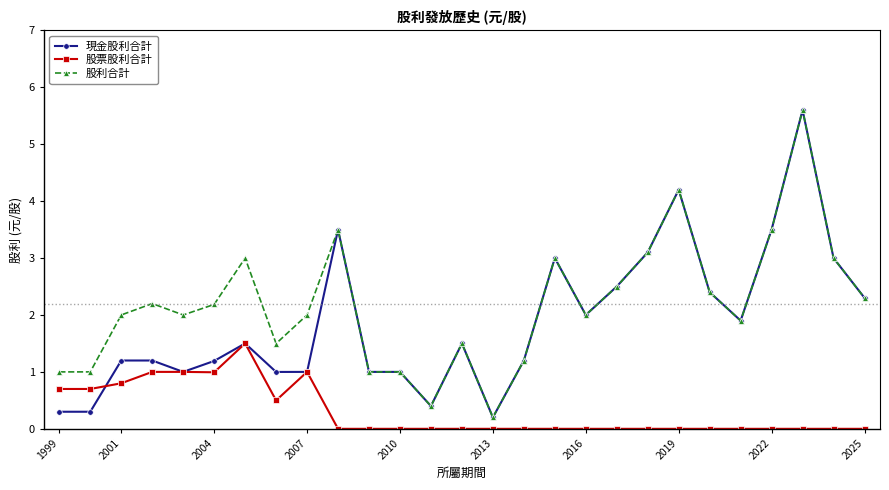

What is the value of the 股利合計 point at the 24th from the left?

3.5